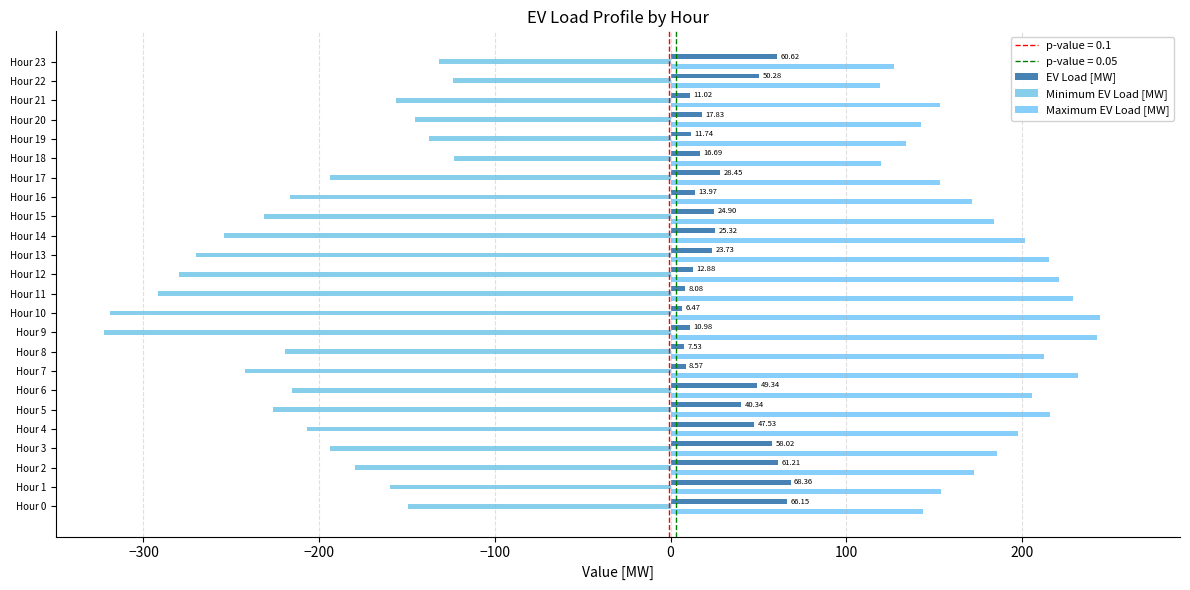

At which category does the chart reach its peak across all series?

Hour 10